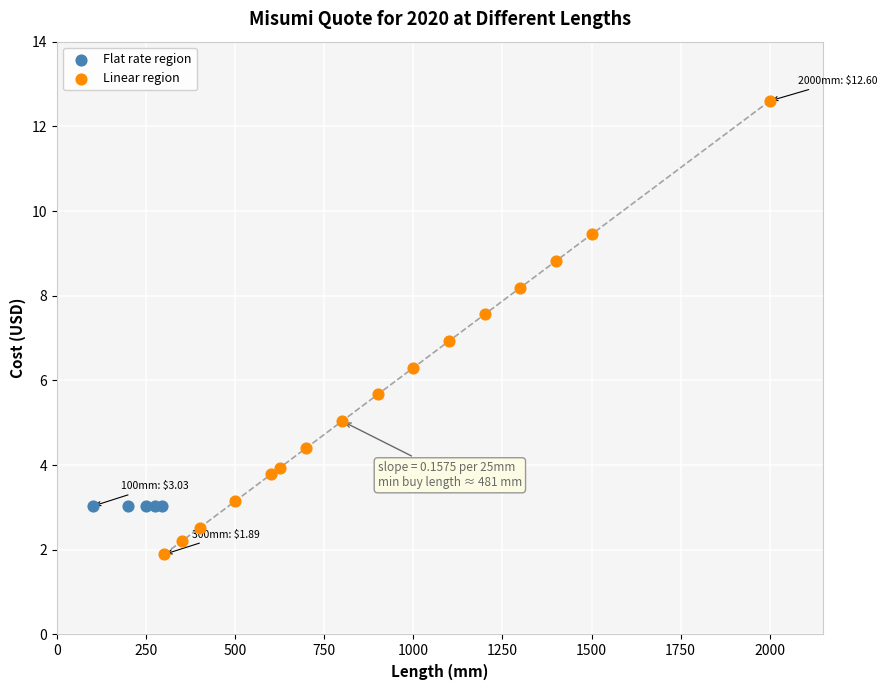

Which series contains the highest Y value?

Linear region